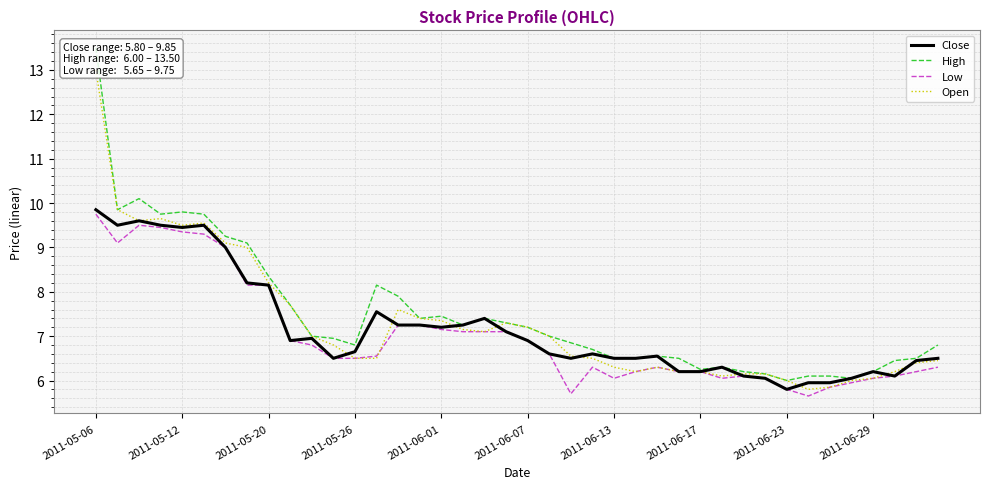

The value of Close at 33 is 9.3. True or false?

False